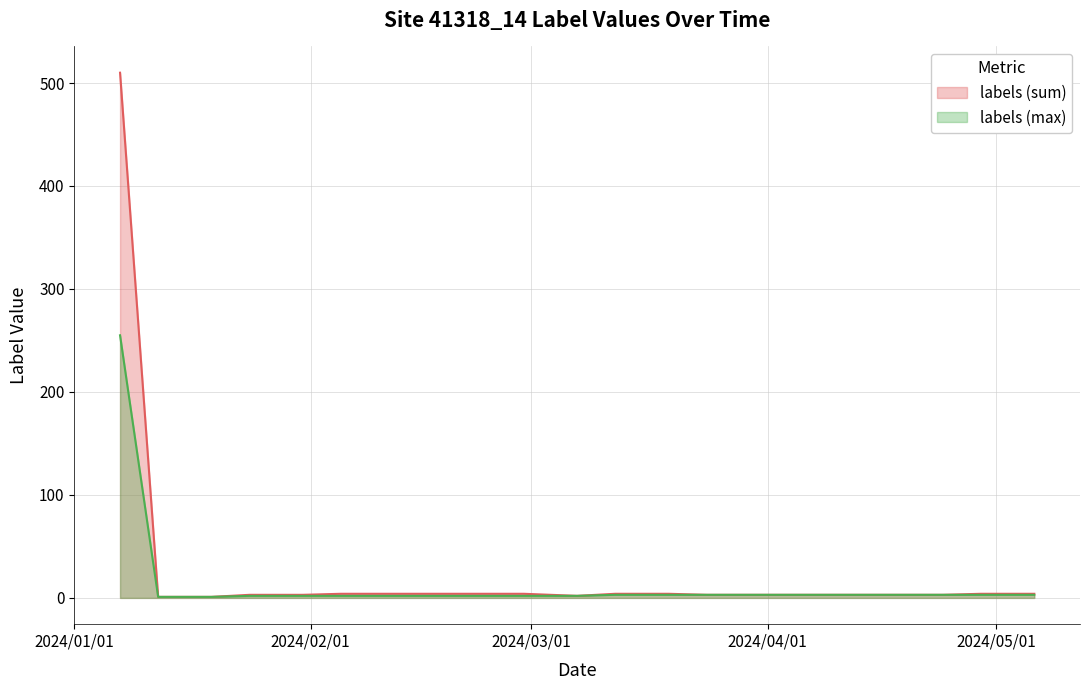

At which category does the chart reach its minimum across all series?

3